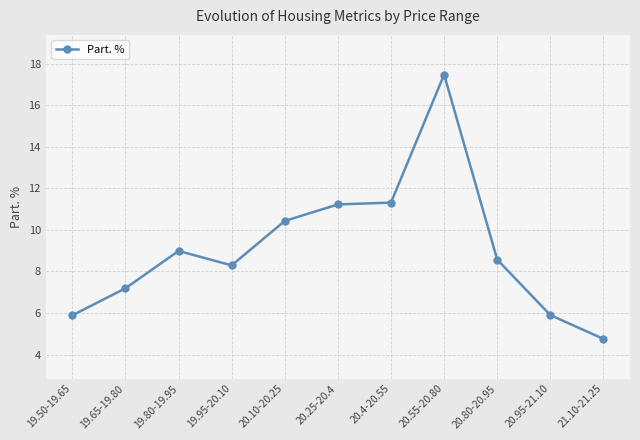

What is the smallest value displayed?

4.8